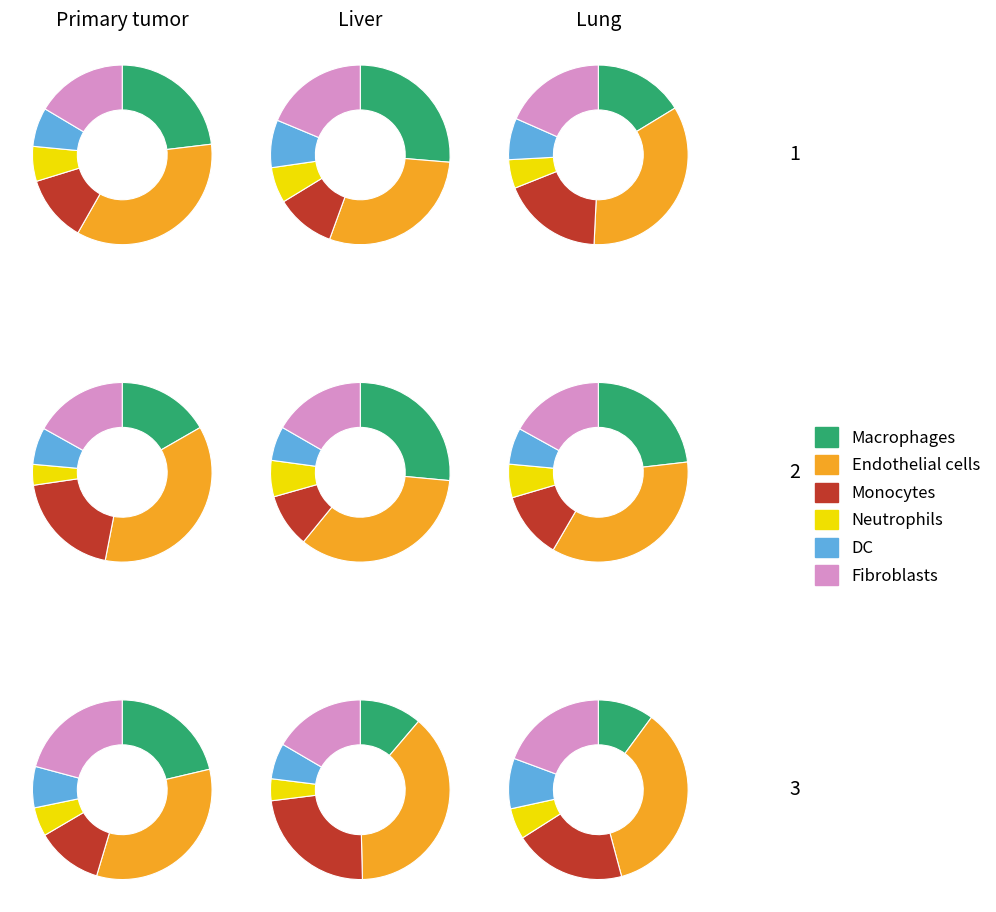

Is it true that 5 is 10% of the pie?

True